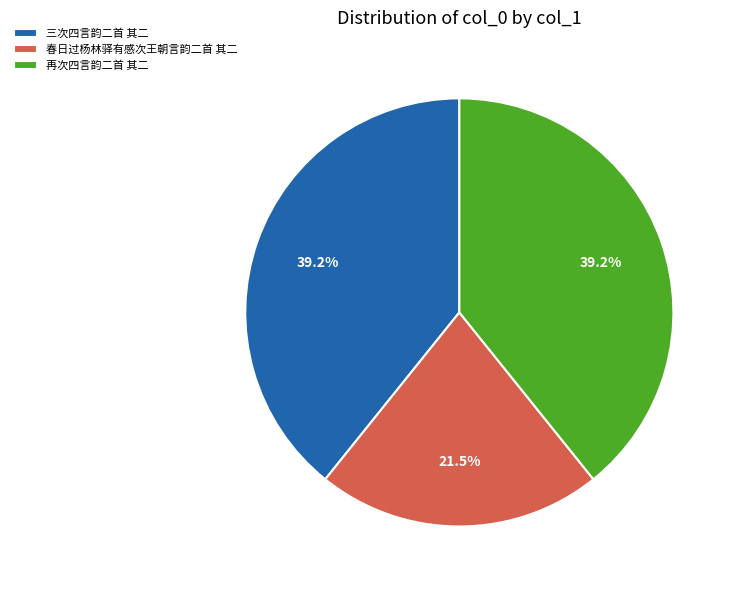

Is 春日过杨林驿有感次王朝言韵二首 其二 the majority of the pie?

No